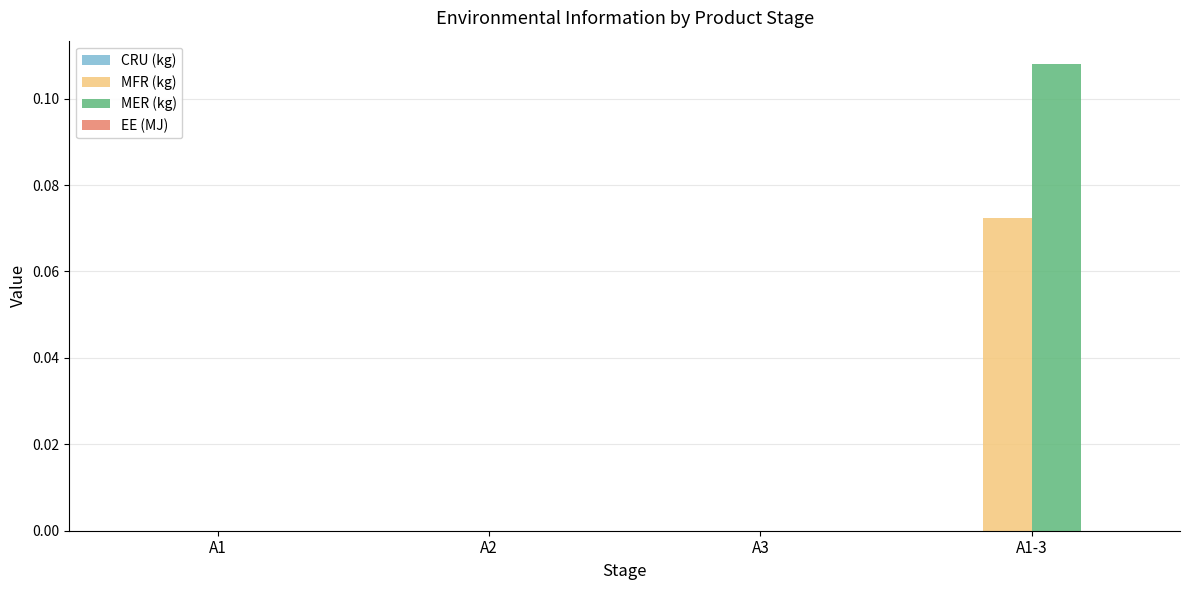

How many distinct data groups are displayed?

2